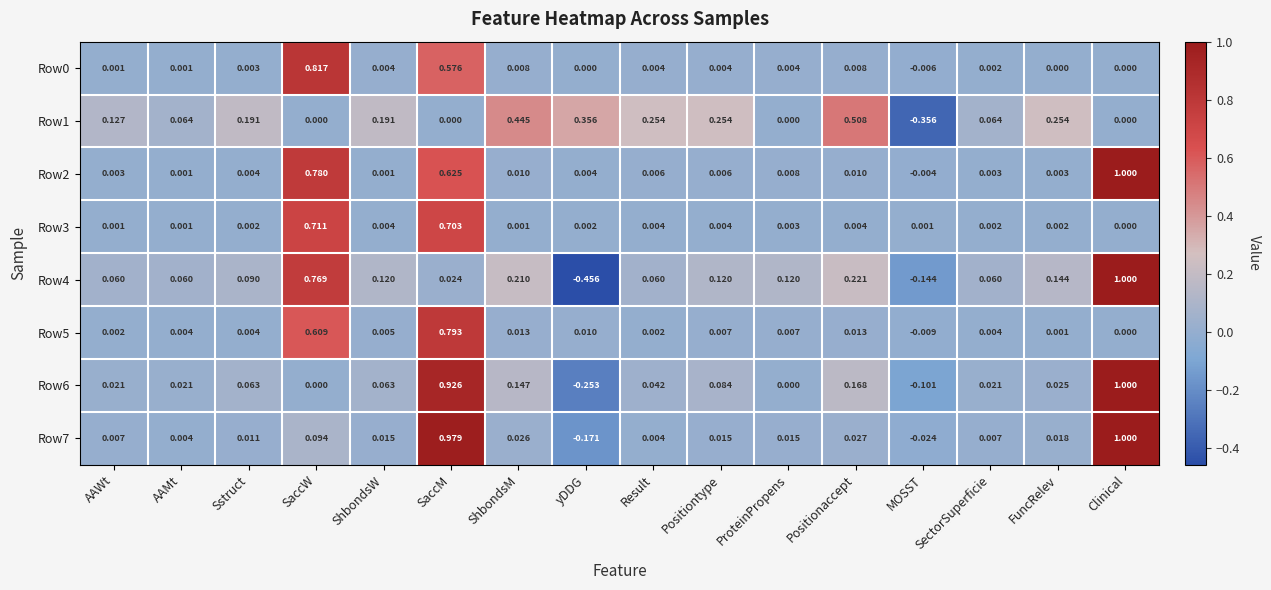

How many distinct data groups are displayed?

8